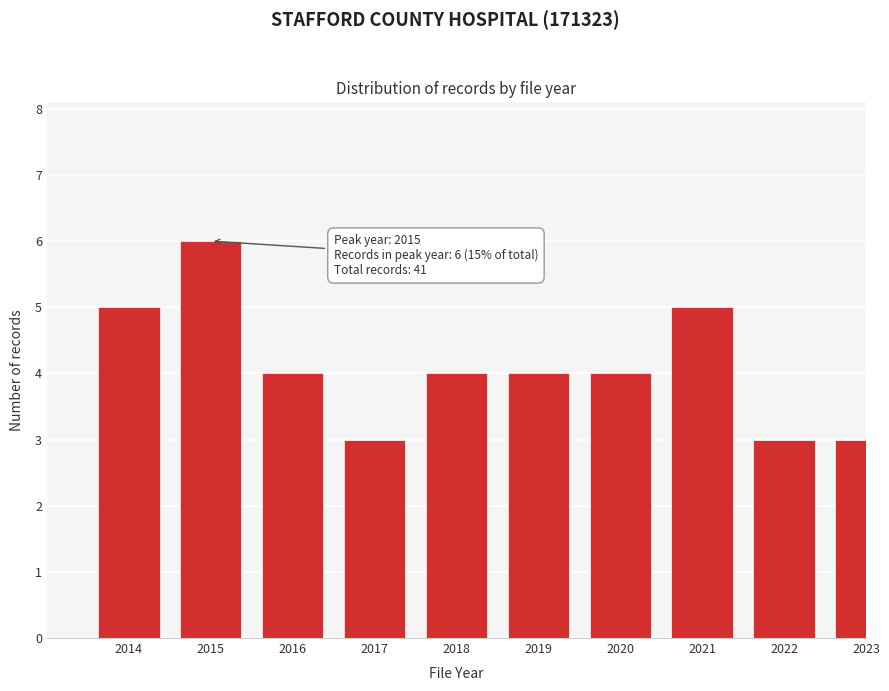

Reading right to left, transcribe all the data shown in this chart.

3	3	5	4	4	4	3	4	6	5